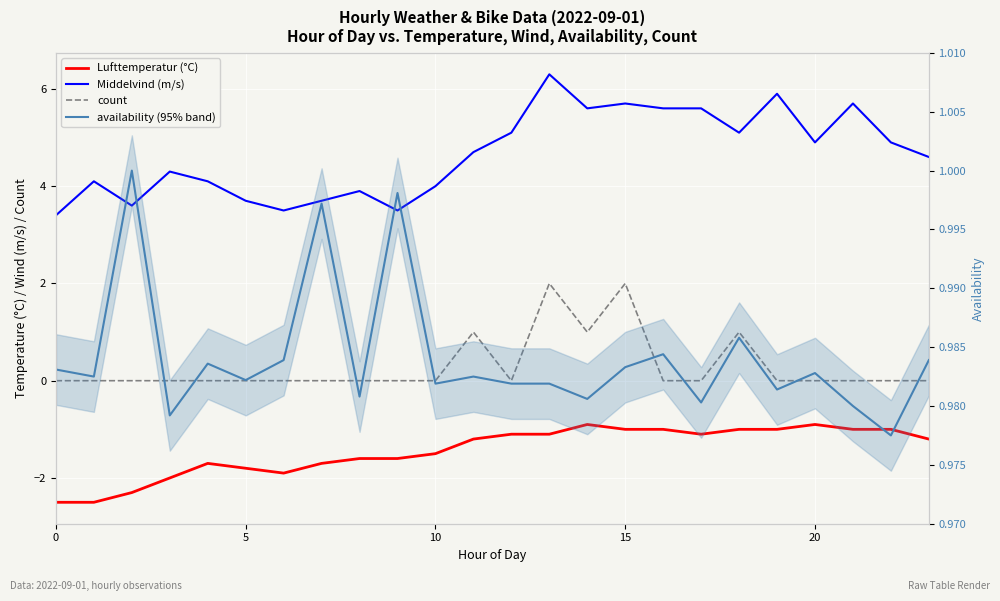

Does the chart display data point markers on the line(s)?

No